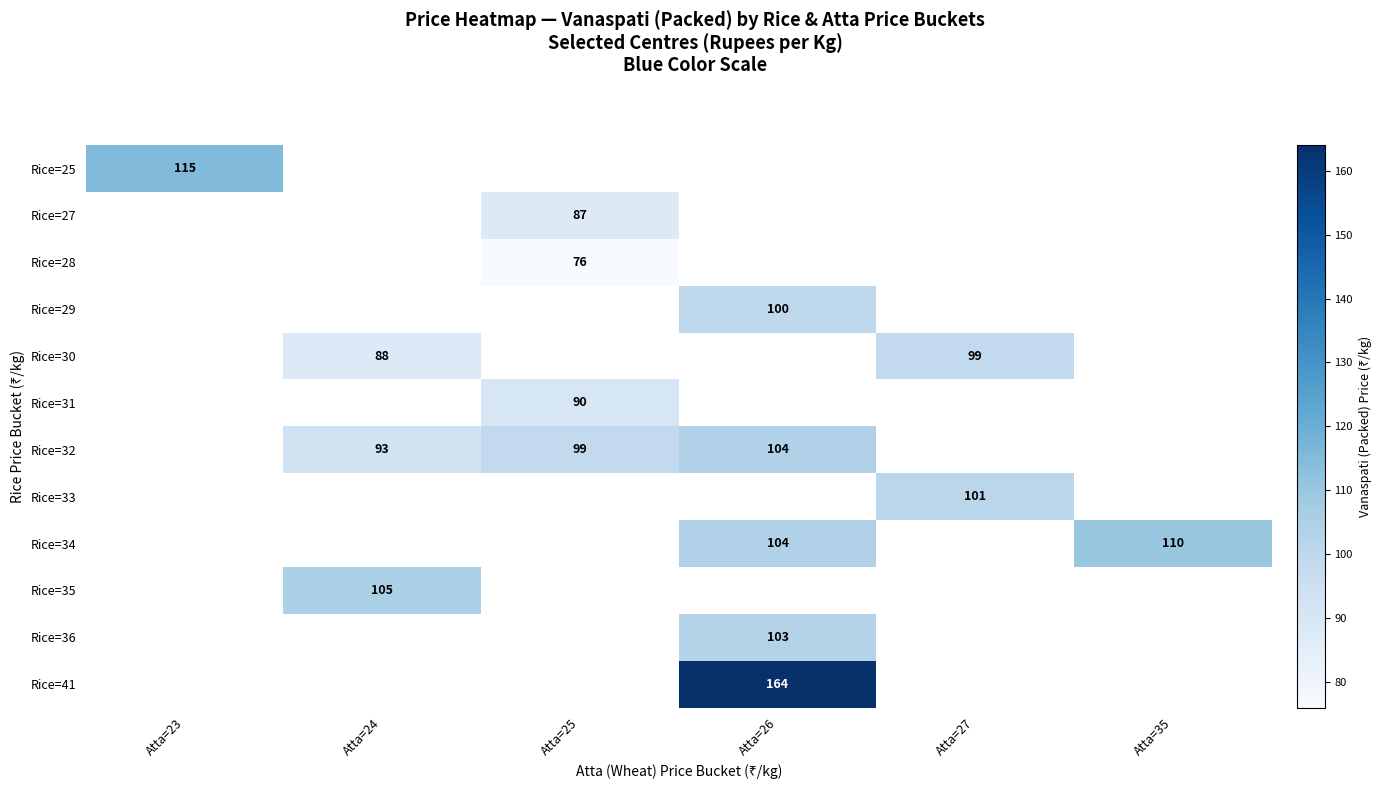

The Rice=31 series shows 118.4 at Atta=25. True or false?

False